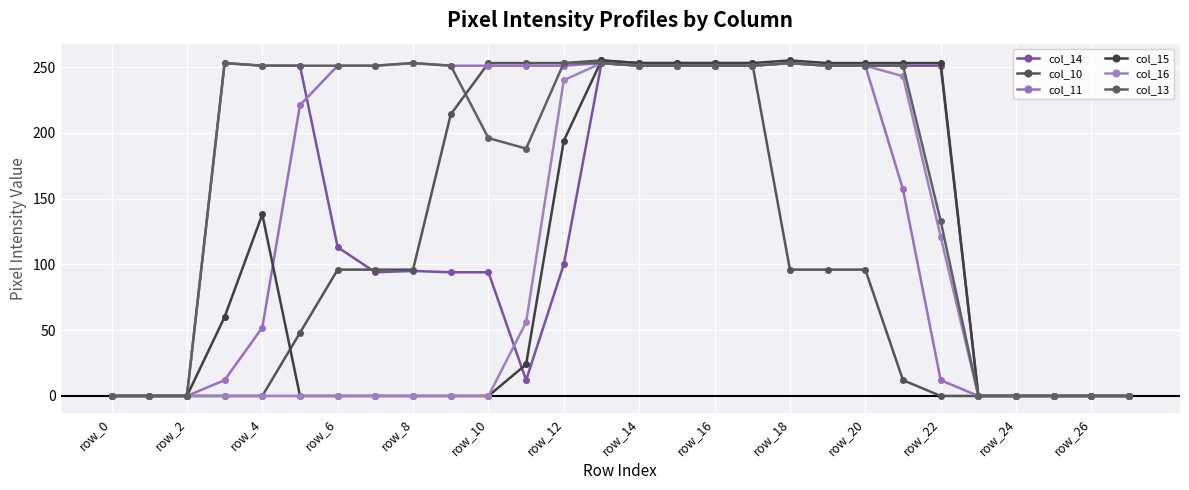

How many values in the col_16 series exceed 0?

12